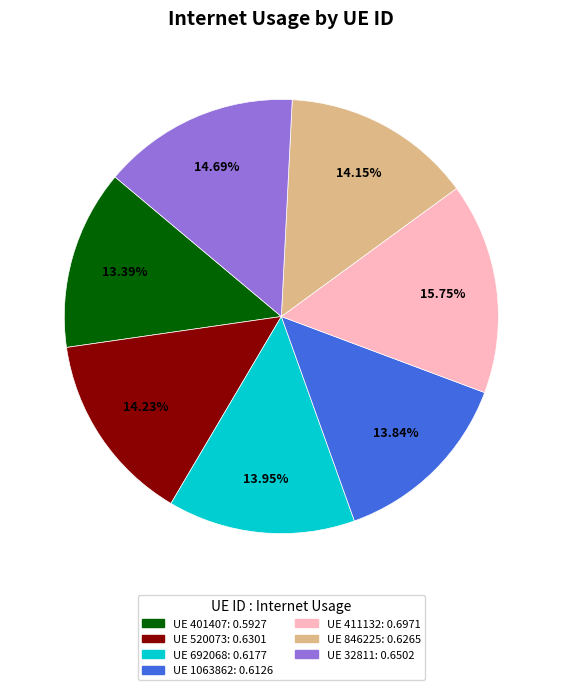

Does any single category account for the majority?

No